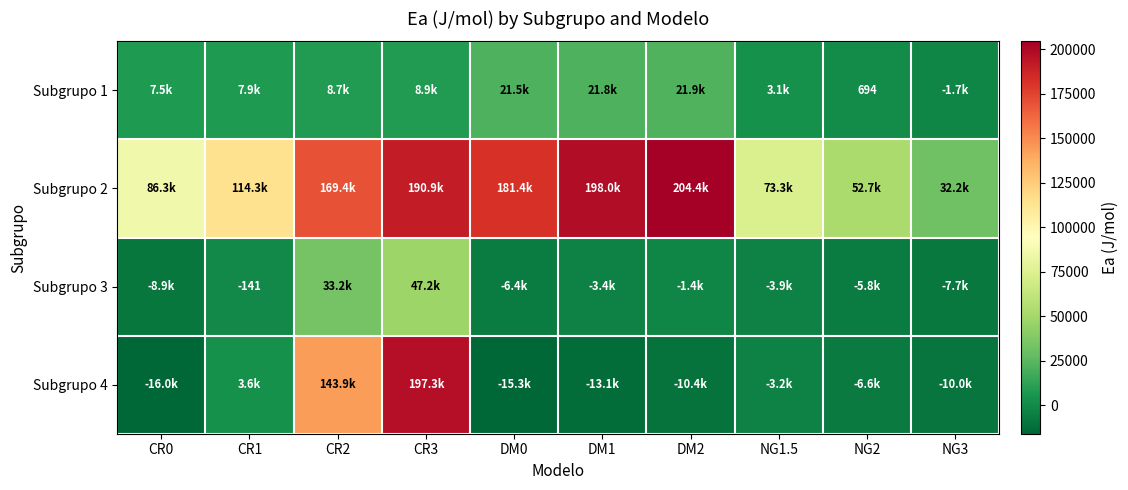

How many negative values does the Subgrupo 1 series have?

1